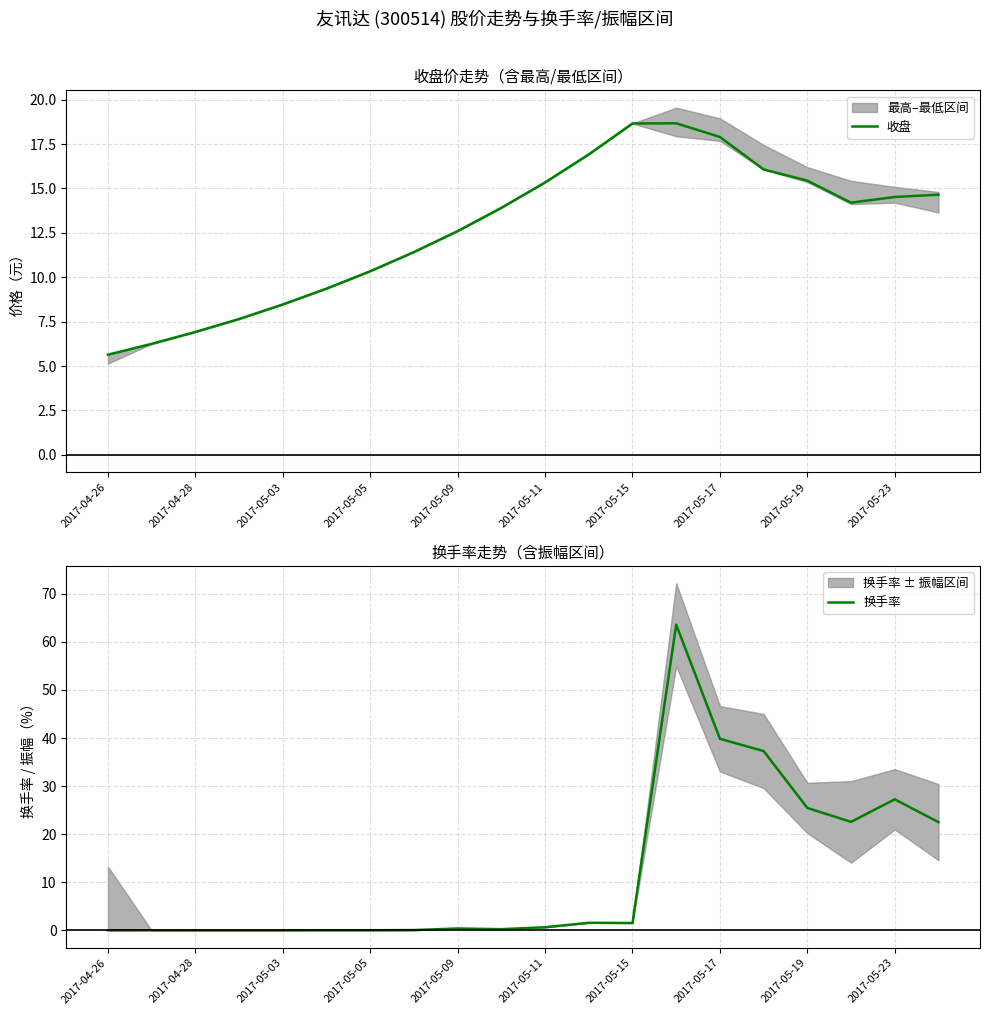

The 收盘 series shows 10.0 at 2017-04-26. True or false?

False